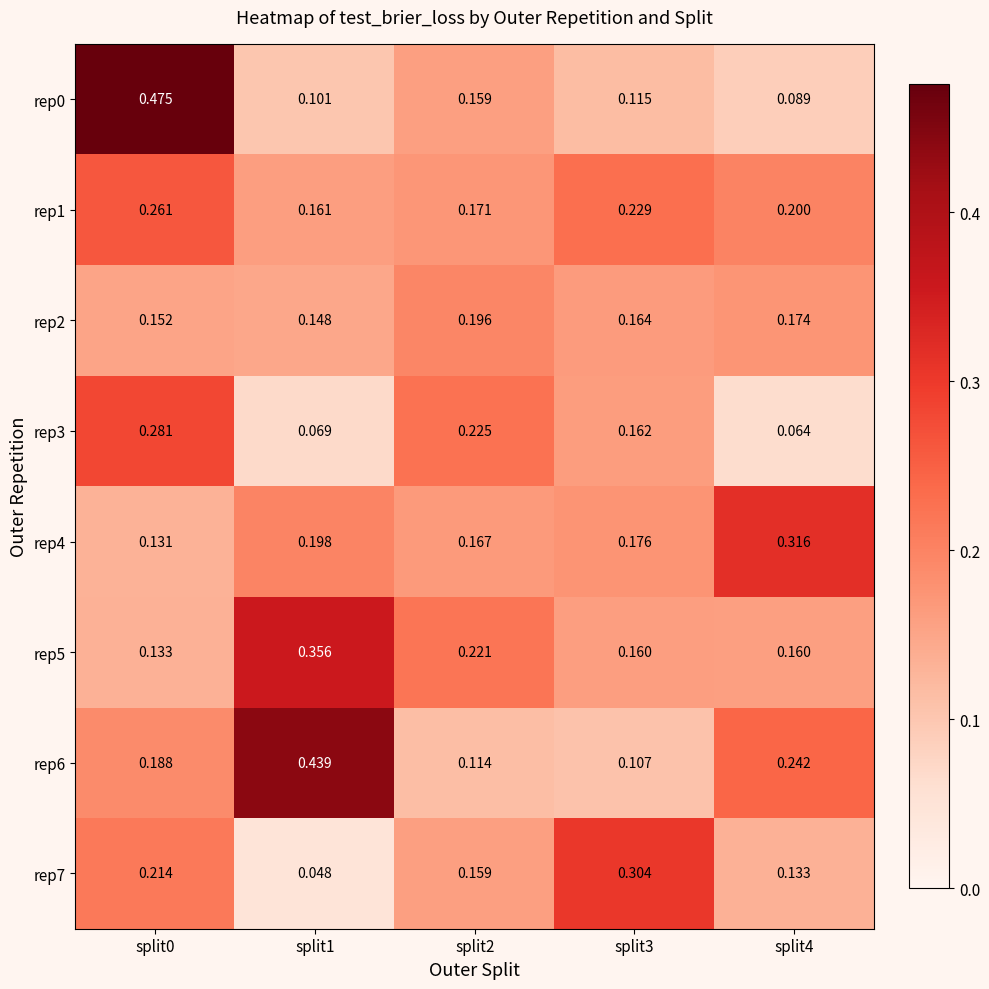

Is the value of rep1 at split3 greater than the value of rep0 at split4?

Yes